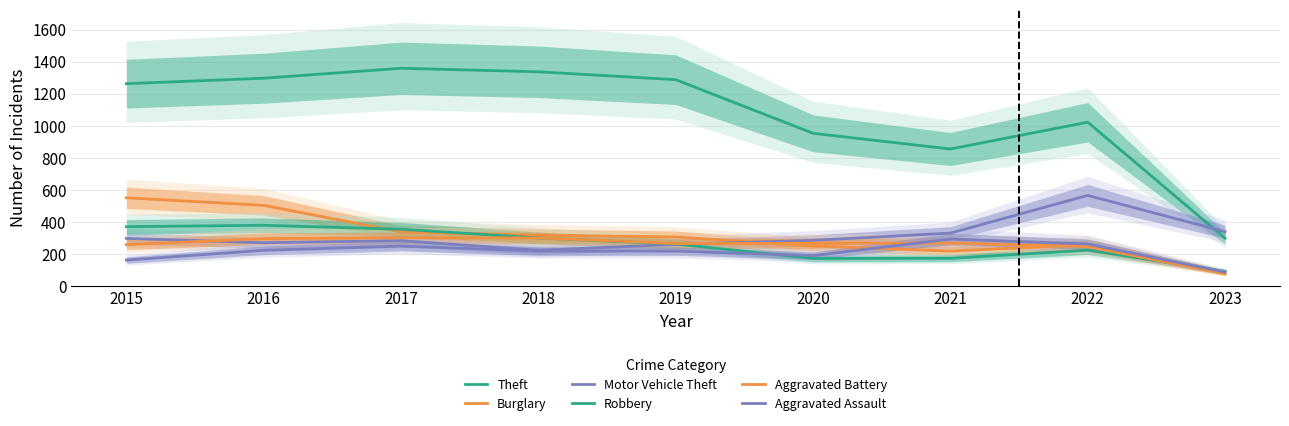

Reading right to left, list all the values displayed in this chart.

Theft: 2023=300	2022=1023	2021=856	2020=954	2019=1288	2018=1337	2017=1359	2016=1297	2015=1263
Burglary: 2023=90	2022=261	2021=220	2020=252	2019=308	2018=319	2017=339	2016=505	2015=552
Motor Vehicle Theft: 2023=341	2022=567	2021=332	2020=287	2019=262	2018=225	2017=285	2016=272	2015=299
Robbery: 2023=93	2022=226	2021=175	2020=174	2019=264	2018=302	2017=356	2016=381	2015=372
Aggravated Battery: 2023=78	2022=248	2021=270	2020=269	2019=267	2018=302	2017=303	2016=298	2015=260
Aggravated Assault: 2023=89	2022=264	2021=295	2020=192	2019=220	2018=220	2017=251	2016=225	2015=164